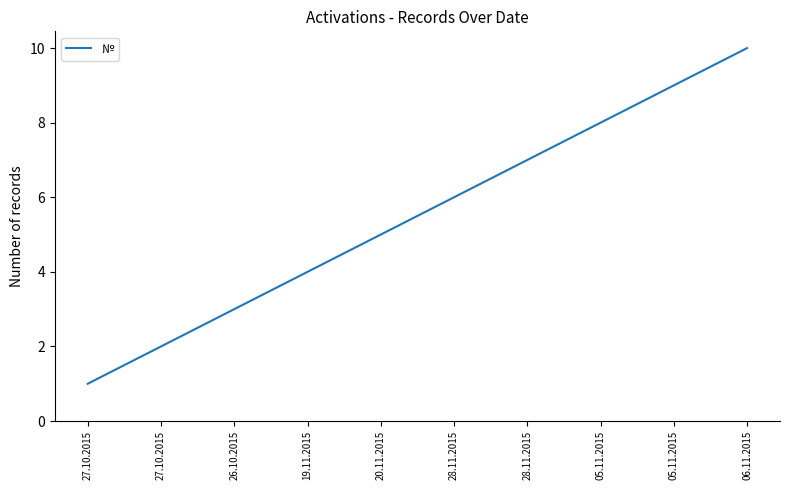

Between 05.11.2015 and 06.11.2015, which is larger?

06.11.2015